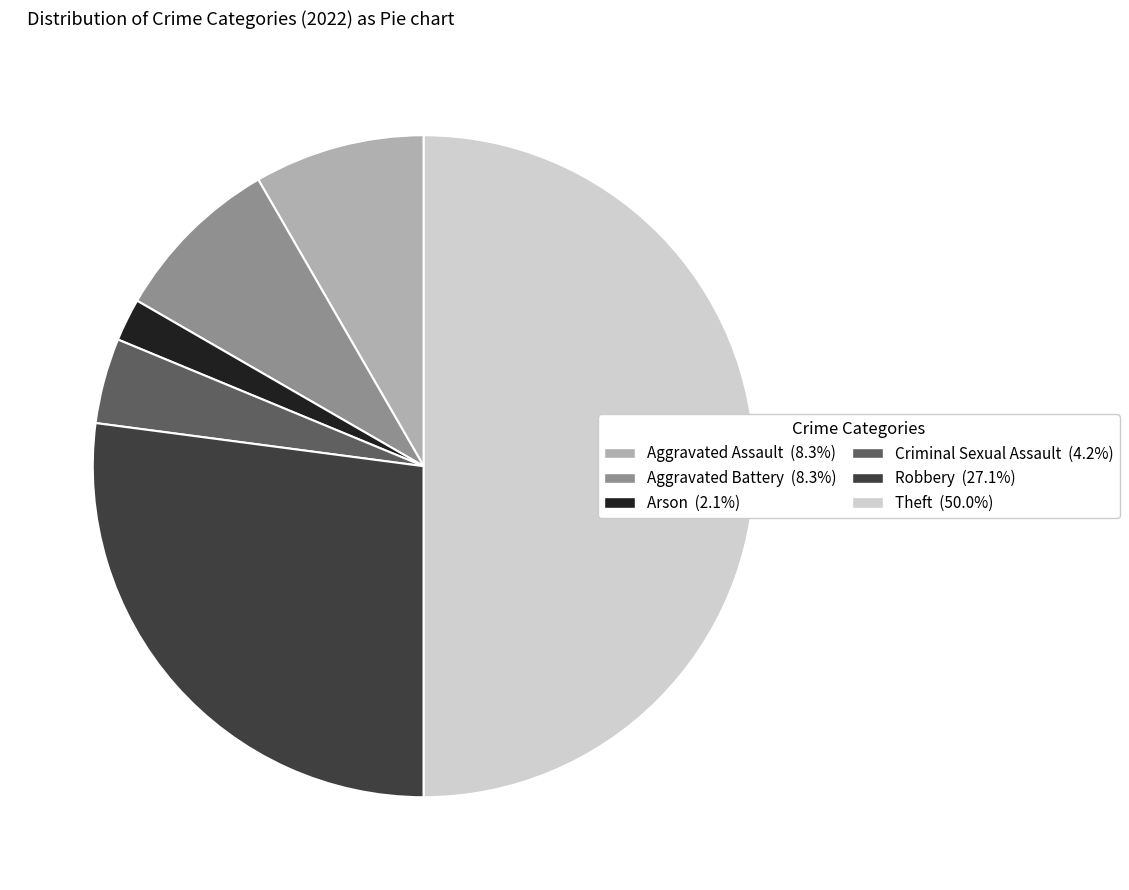

Count the number of slices in the pie.

6